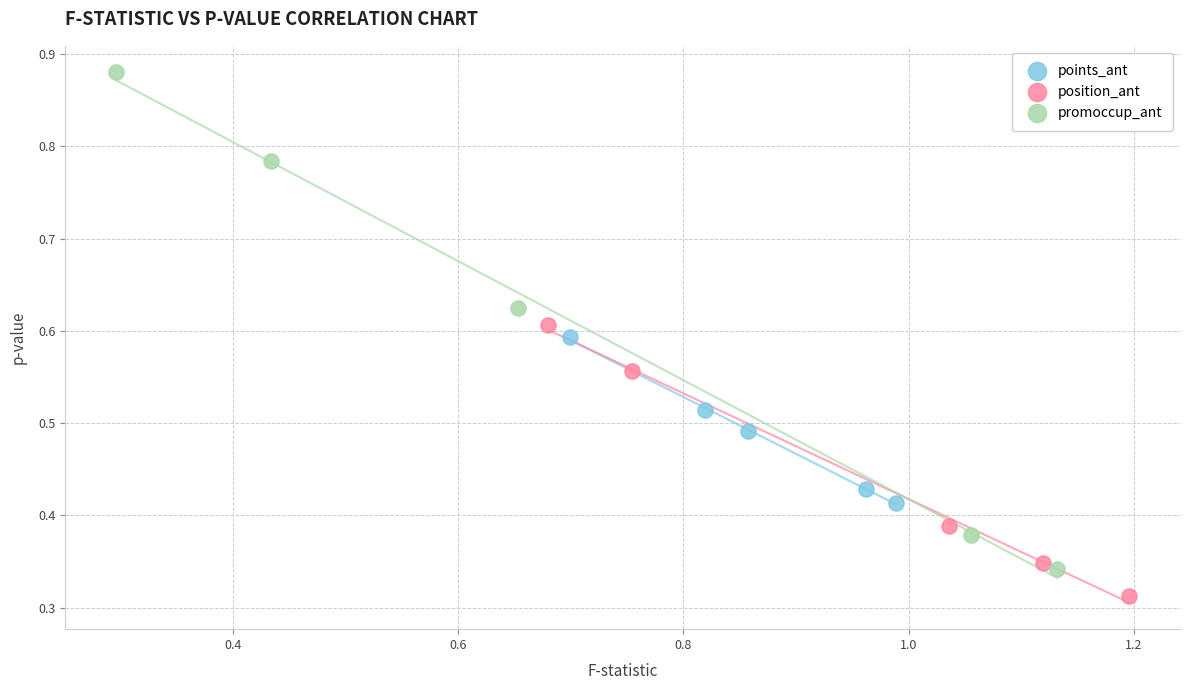

Which series contains the highest Y value?

promoccup_ant